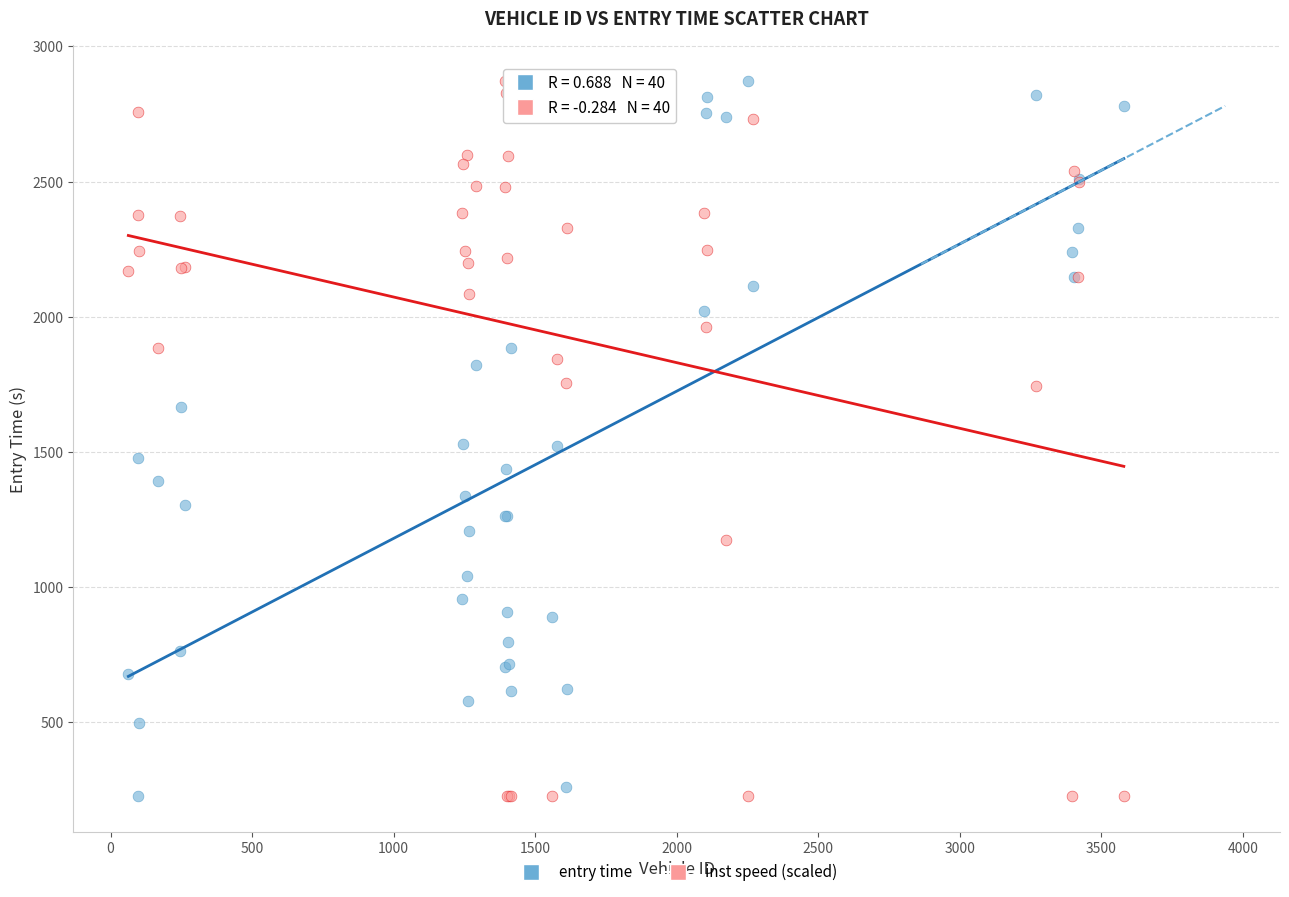

What is the X range (max minus min) for the scatter plot?

3516.0